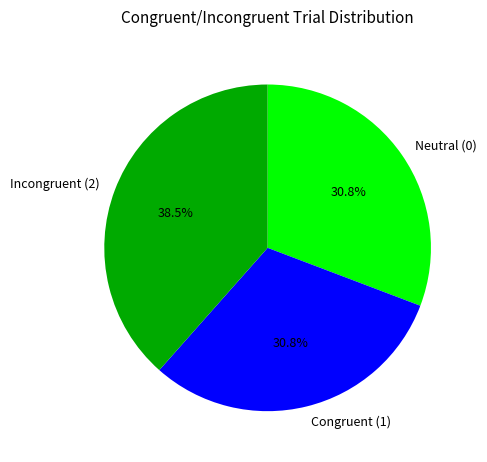

Which slice is the largest?

Incongruent (2)